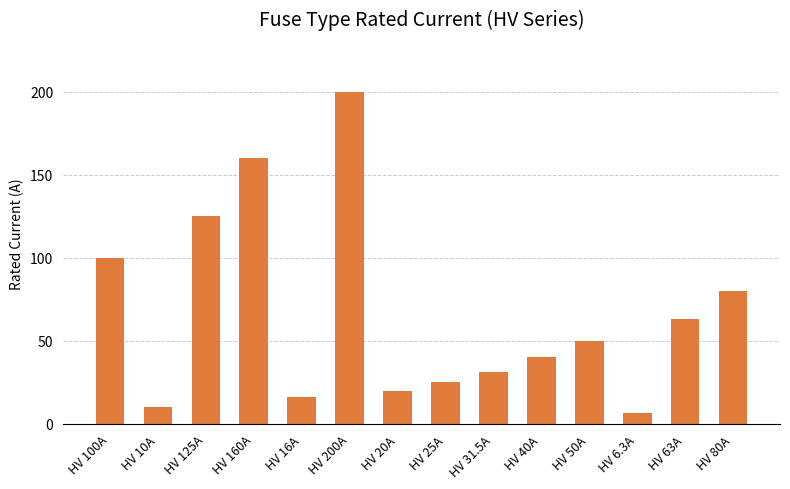

What is the label of the 5th bar from the right?

HV 40A